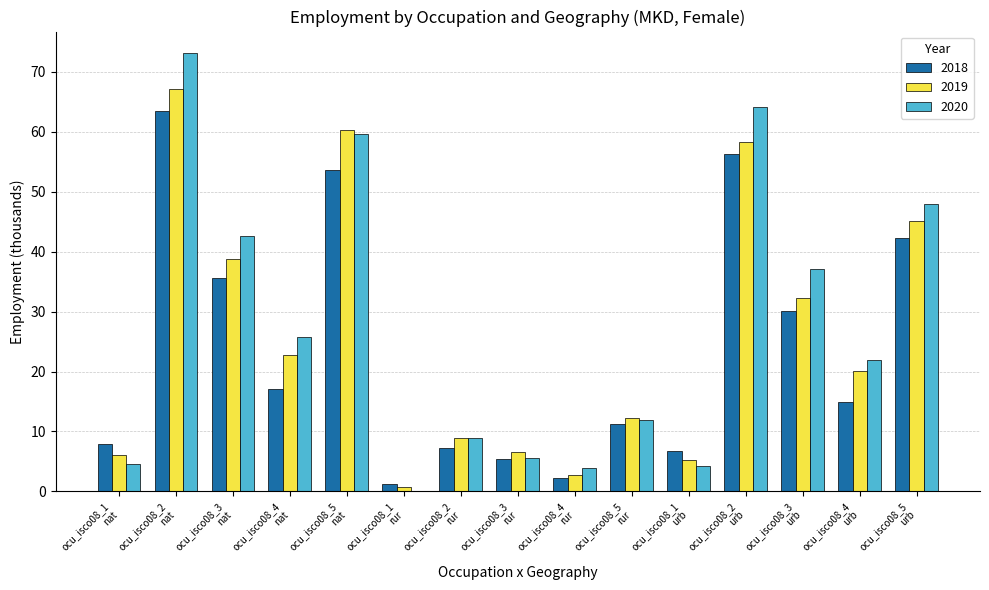

Which series changed the most between ocu_isco08_5
nat and ocu_isco08_3
urb?

2019